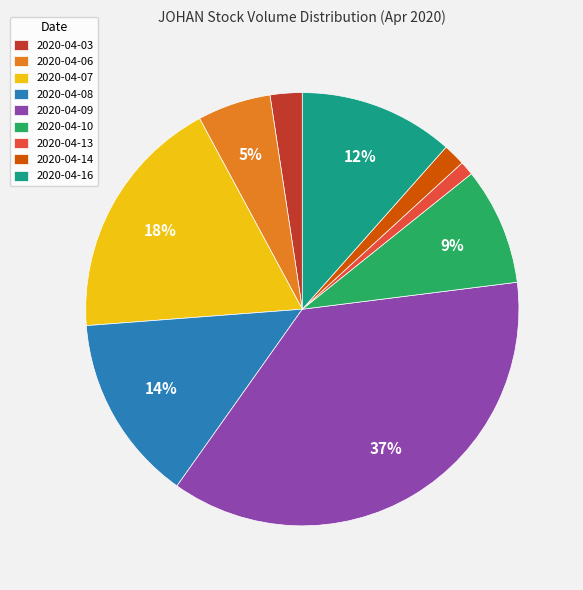

Which category has the smallest portion of the pie?

2020-04-13